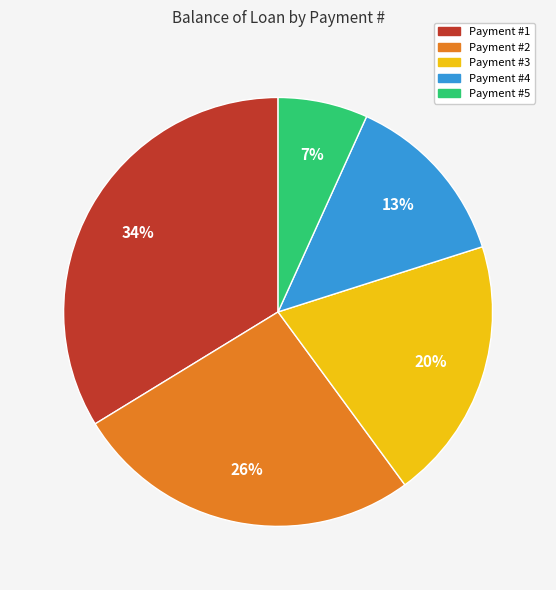

What percentage is the Payment #1 slice, to the nearest percent?

34%